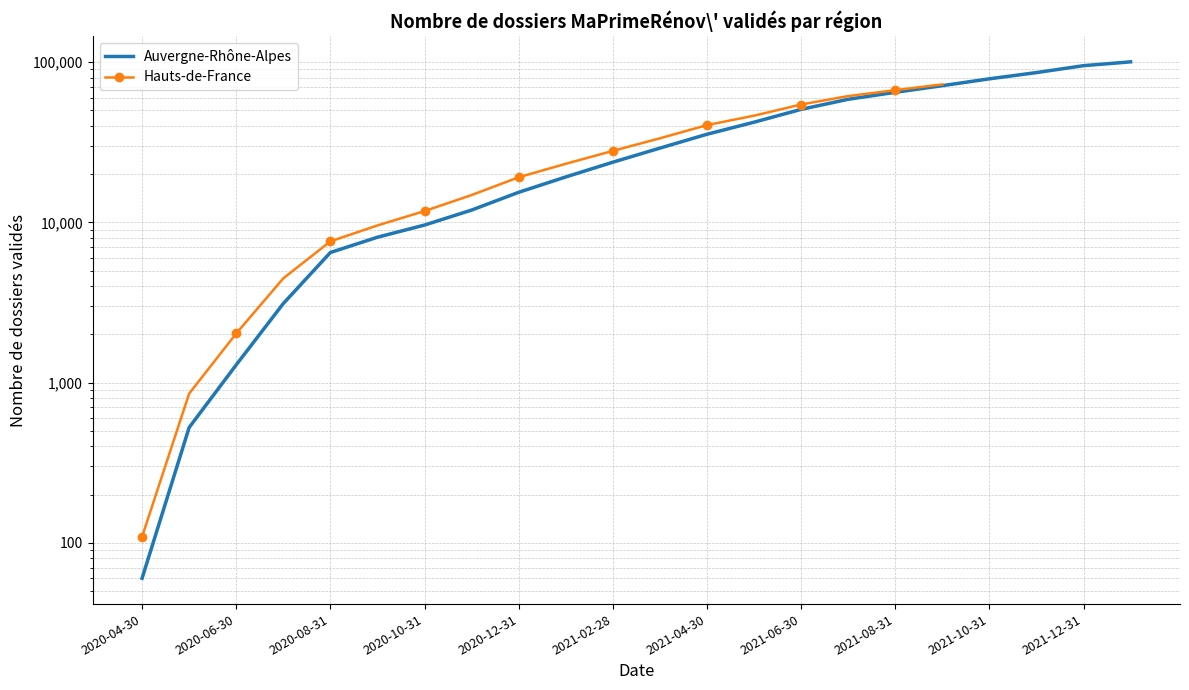

The chart shows a value of 96791 at 2021-08-31. True or false?

False